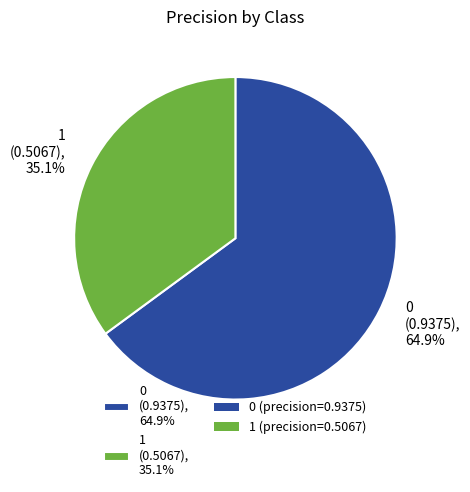

To the nearest percent, what is the combined percentage of 1 and 0?

100%